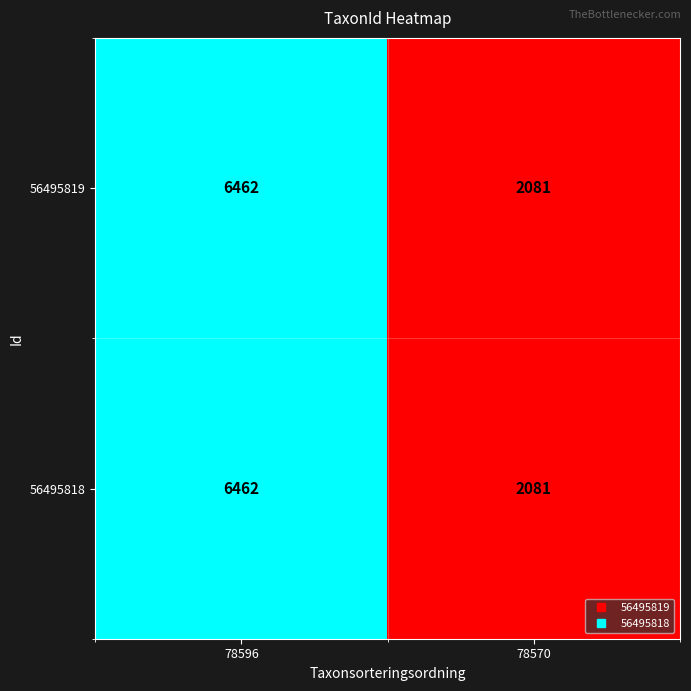

Is it true that 56495819 equals 6462 at 78596?

True